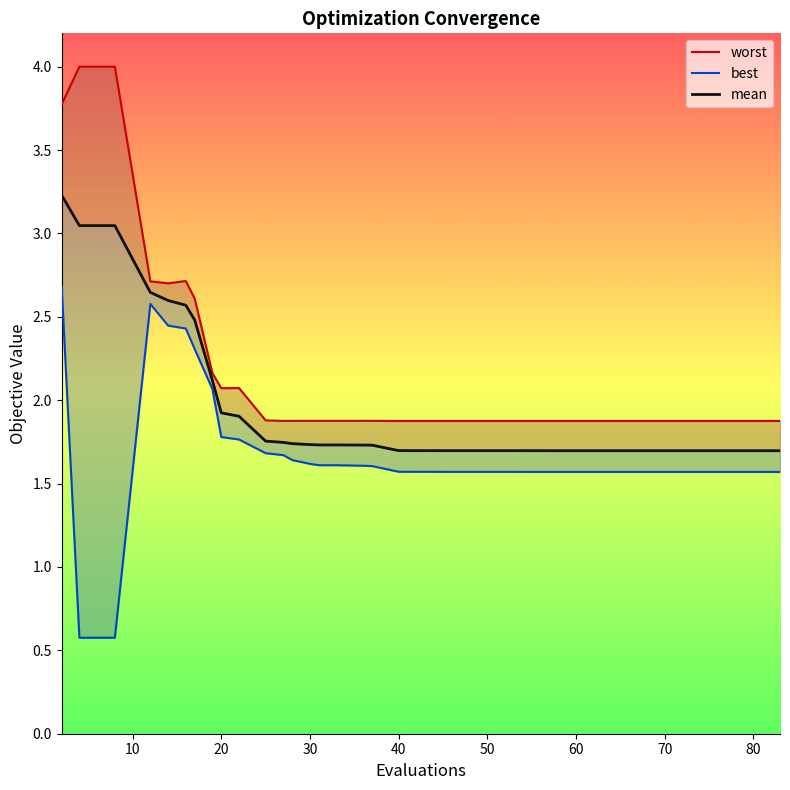

True or false: mean and worst intersect in this chart.

False